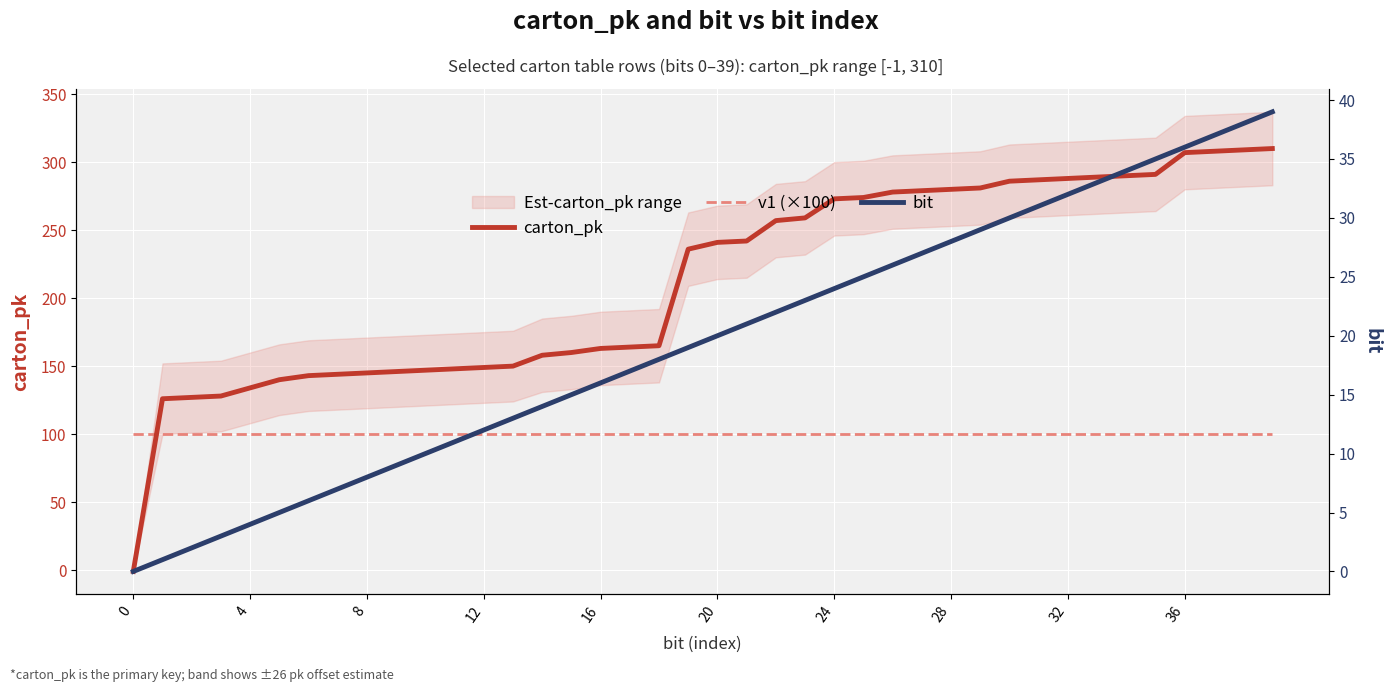

The value of carton_pk at 23 is 152. True or false?

False